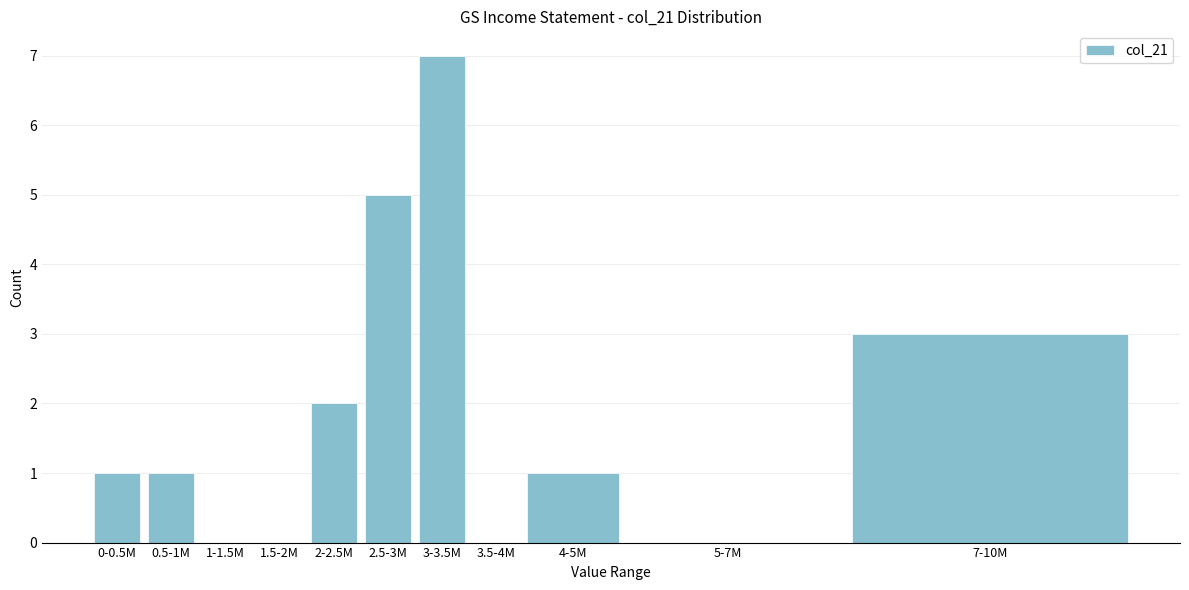

Reading right to left, transcribe all the data shown in this chart.

7-10M=3	5-7M=0	4-5M=1	3.5-4M=0	3-3.5M=7	2.5-3M=5	2-2.5M=2	1.5-2M=0	1-1.5M=0	0.5-1M=1	0-0.5M=1